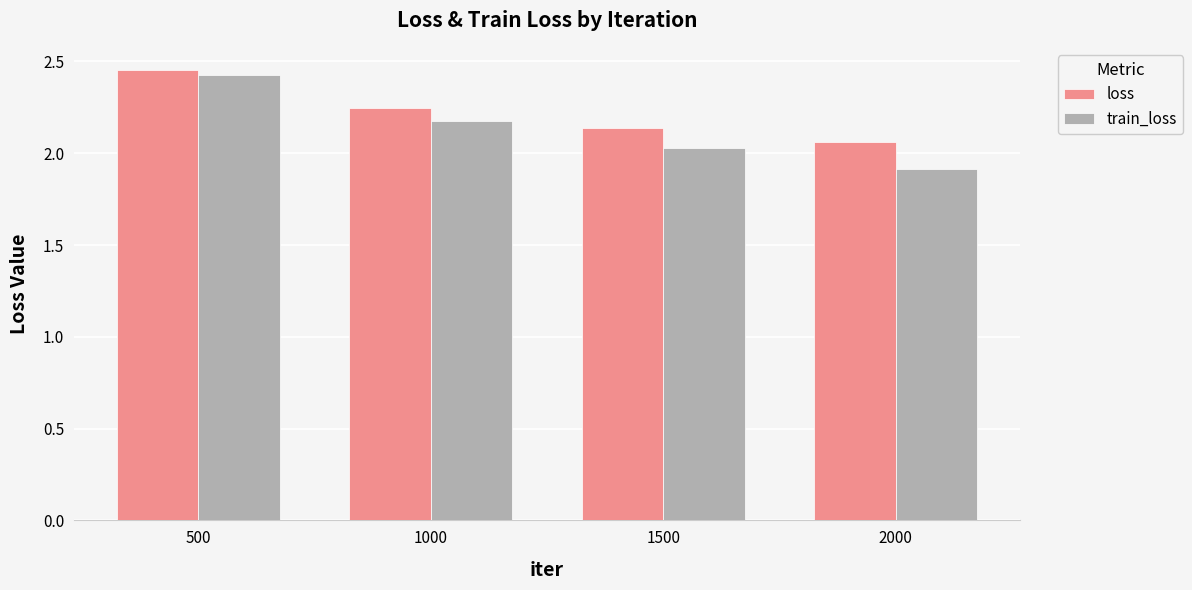

Between 500 and 1500, which series saw the biggest shift?

train_loss